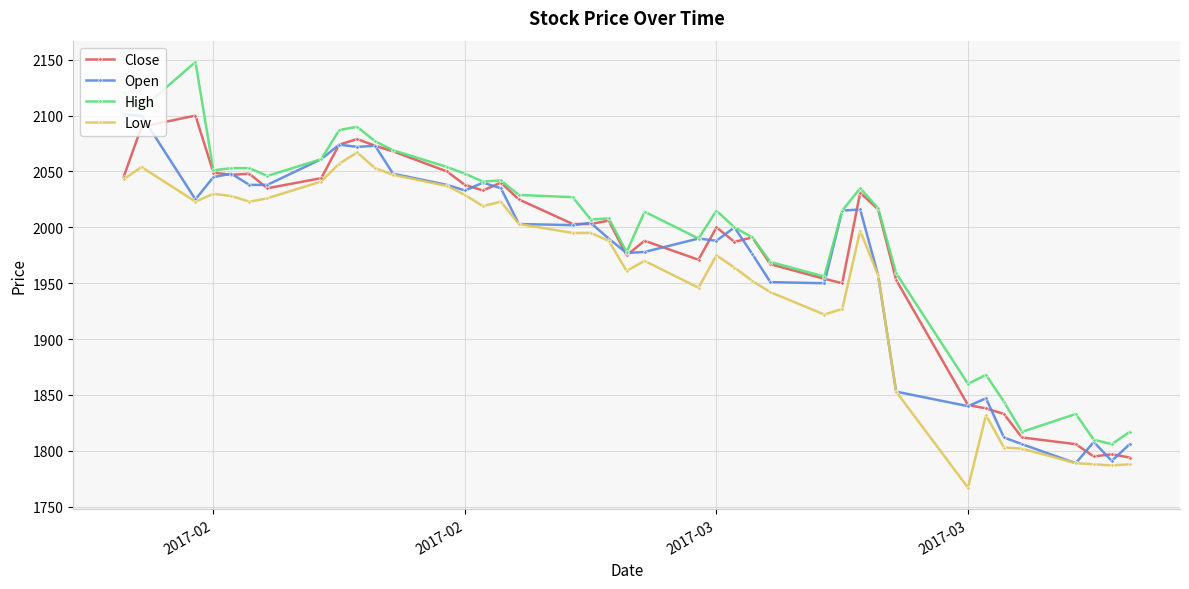

True or false: Low and High cross at least once.

False